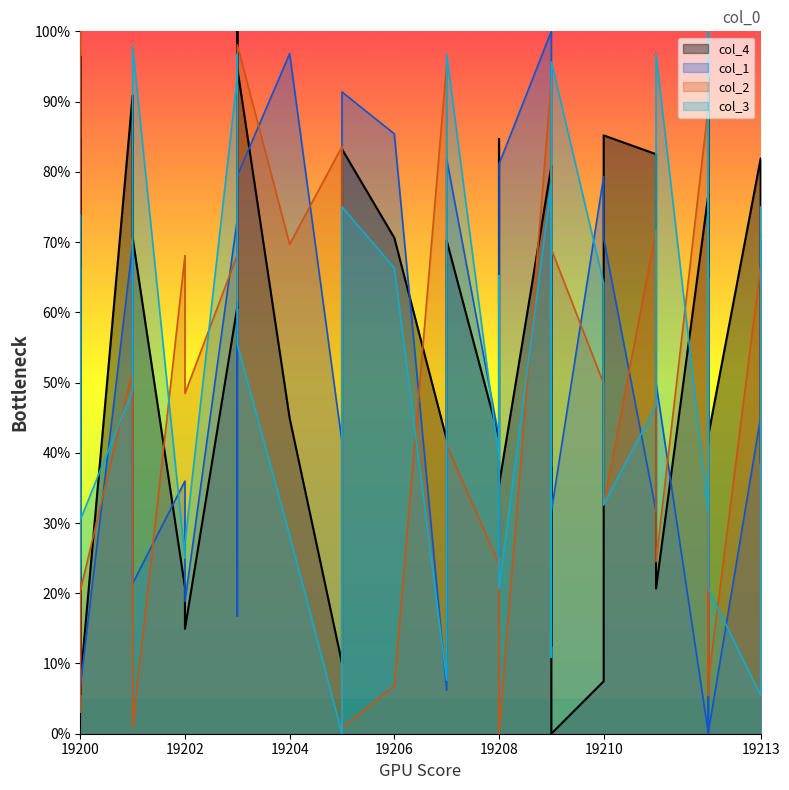

What is the difference between the maximum and minimum values in the col_2 series?

100.0